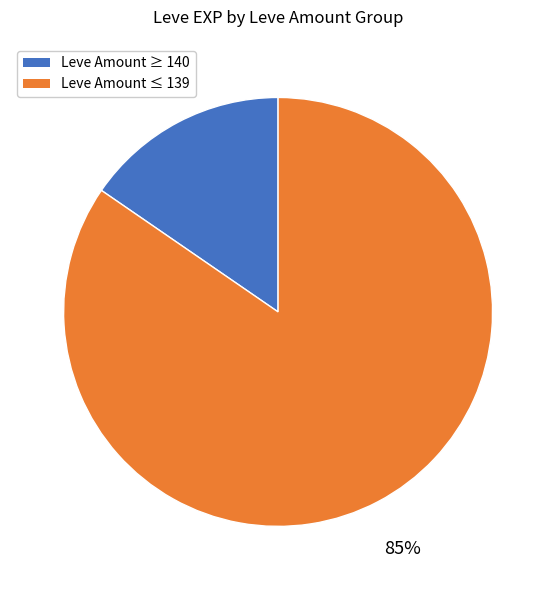

To the nearest percent, what is the average slice percentage?

50%